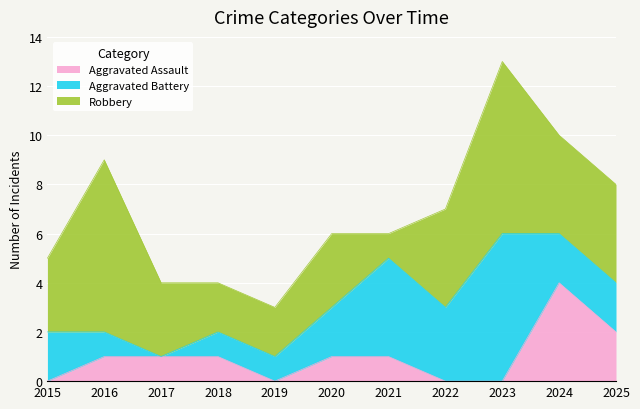

What is the spread (max minus min) of values at 2021?

3